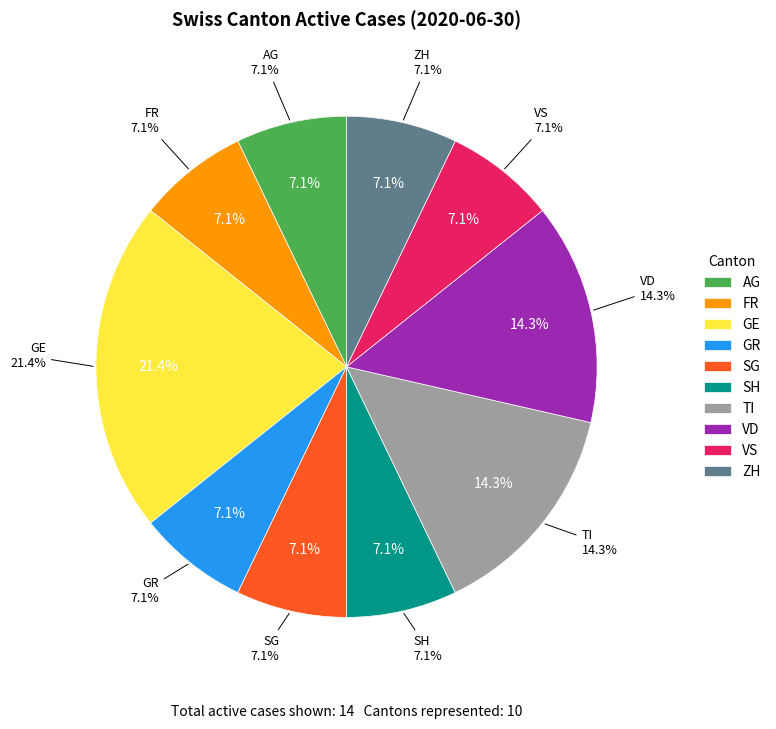

Which category has the smallest portion of the pie?

AG